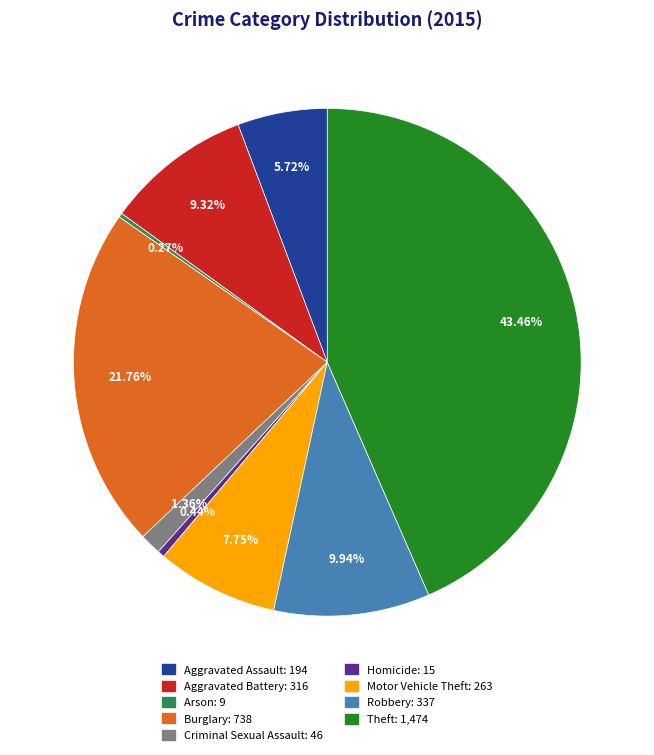

To the nearest percent, what is the average slice percentage?

11%